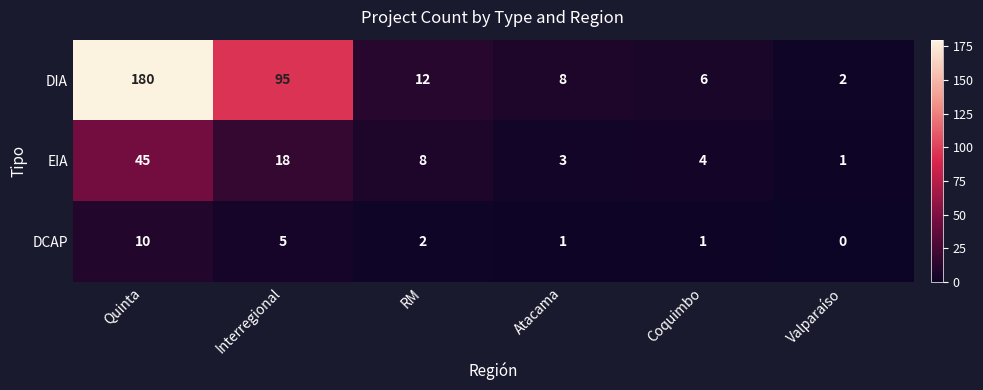

What is the average value of the EIA series?

13